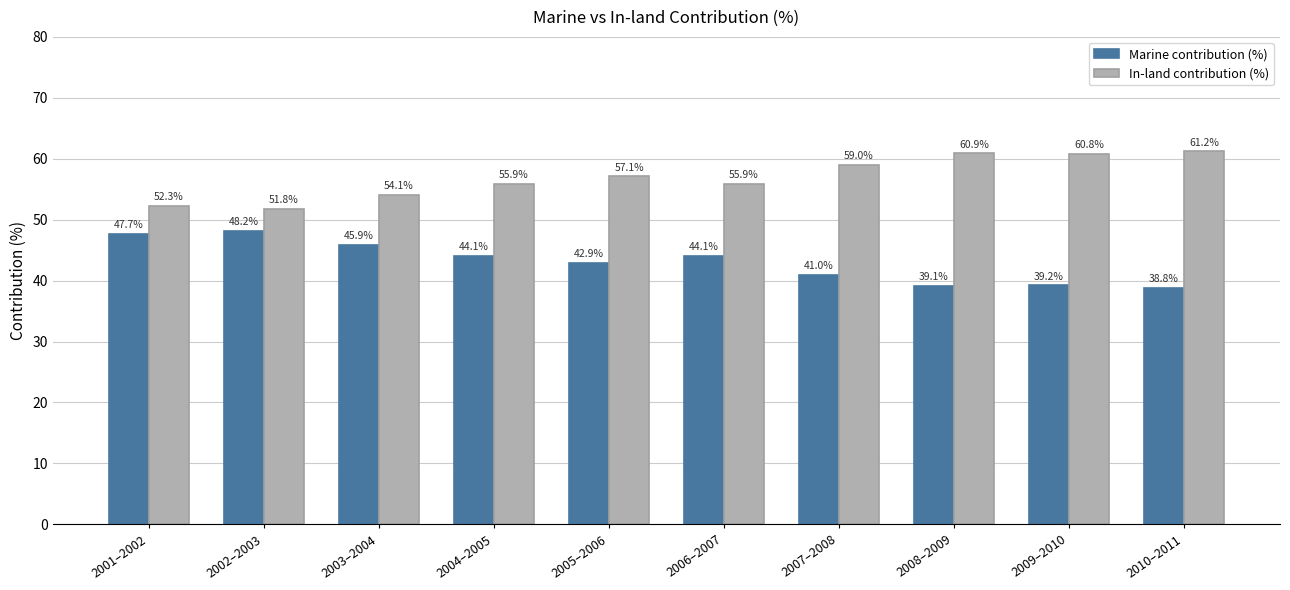

Reading left to right, list all the values displayed in this chart.

Marine contribution (%): 2001–2002=47.7	2002–2003=48.2	2003–2004=45.9	2004–2005=44.1	2005–2006=42.9	2006–2007=44.1	2007–2008=41.0	2008–2009=39.1	2009–2010=39.2	2010–2011=38.8
In-land contribution (%): 2001–2002=52.3	2002–2003=51.8	2003–2004=54.1	2004–2005=55.9	2005–2006=57.1	2006–2007=55.9	2007–2008=59.0	2008–2009=60.9	2009–2010=60.8	2010–2011=61.2